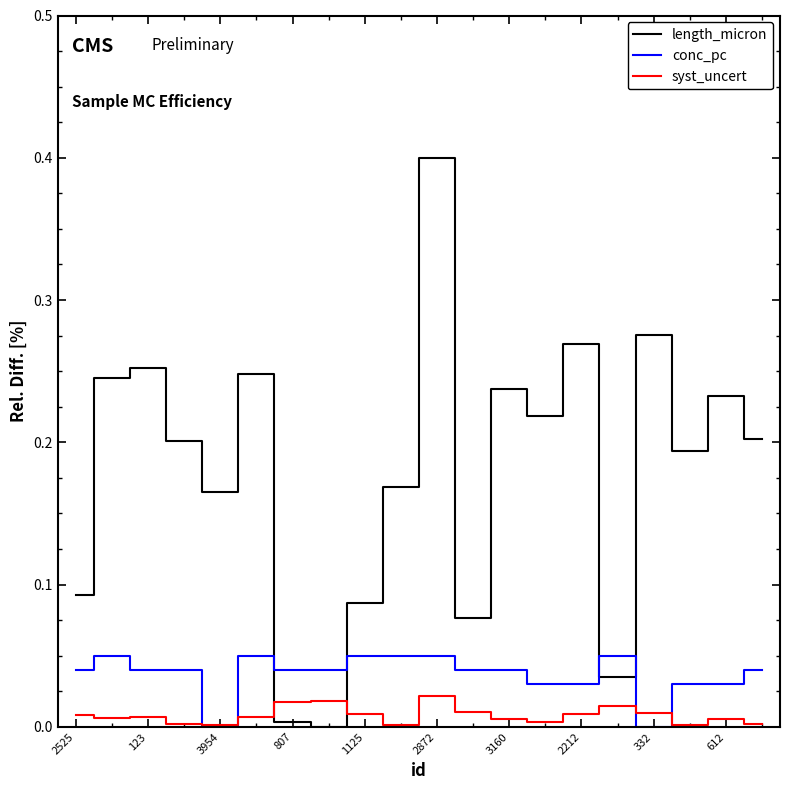

How many times do syst_uncert and length_micron cross each other?

2